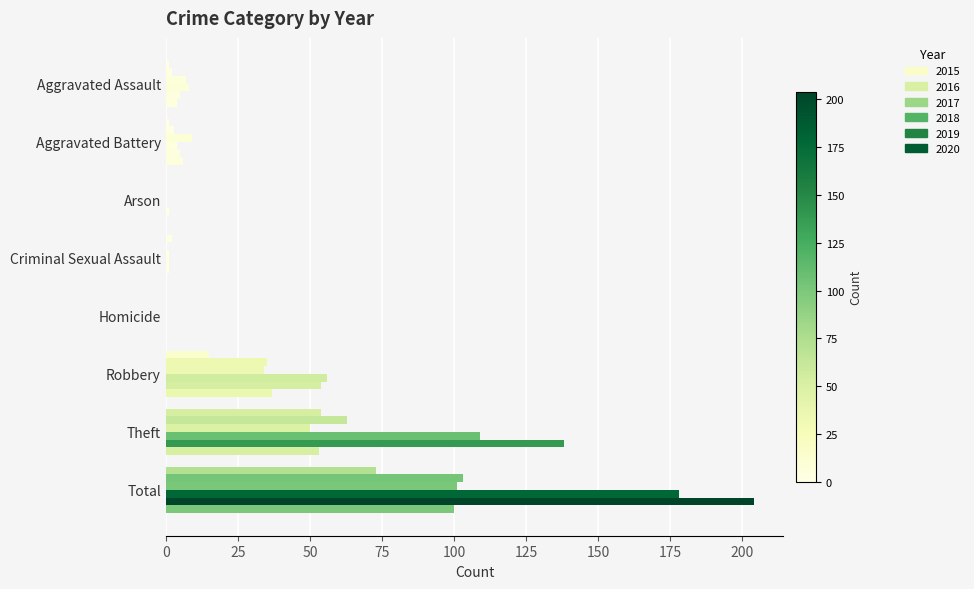

What is the sum of the 2017 values at Criminal Sexual Assault and Theft?

51